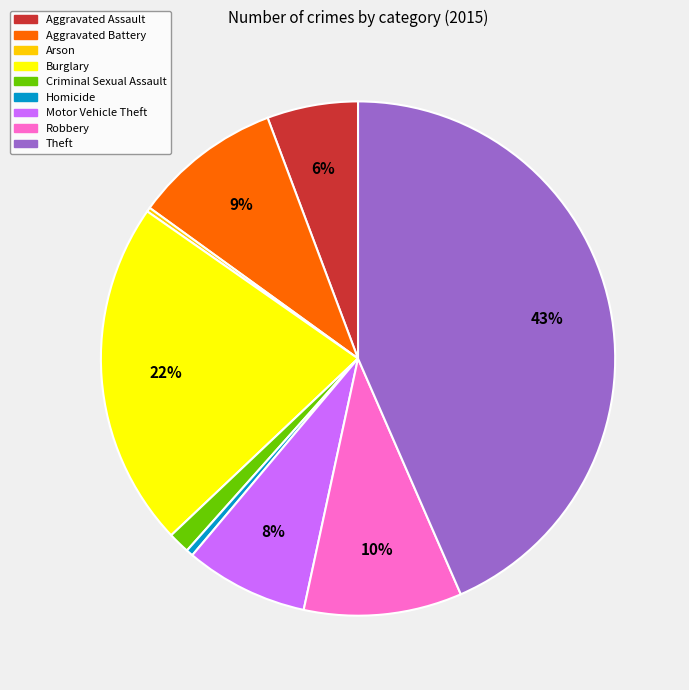

To the nearest percent, what is the average slice percentage?

11%